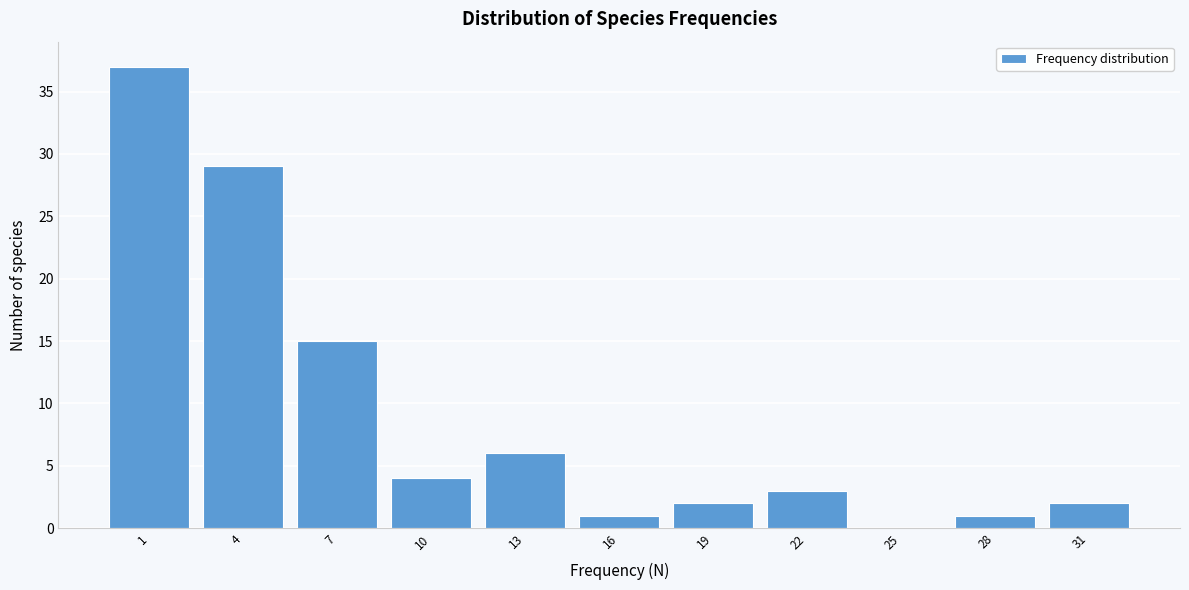

Reading right to left, transcribe all the data shown in this chart.

31=2	28=1	25=0	22=3	19=2	16=1	13=6	10=4	7=15	4=29	1=37